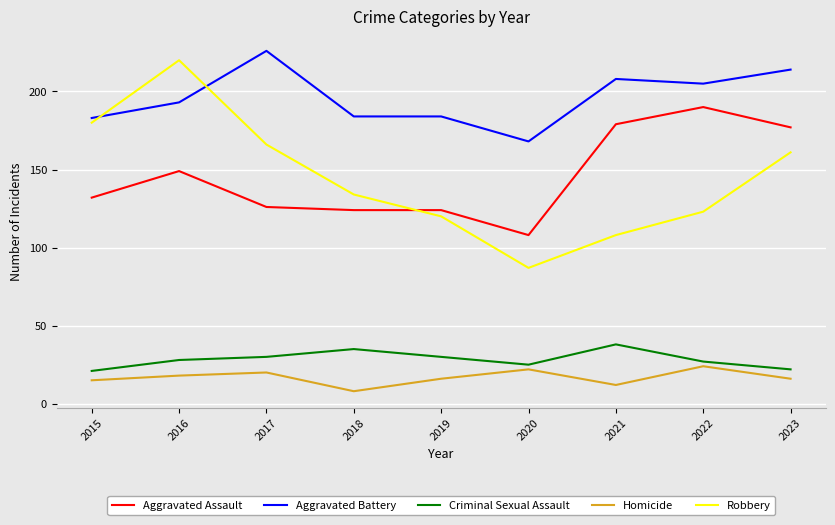

Reading right to left, transcribe all the data shown in this chart.

Aggravated Assault: 2023=177	2022=190	2021=179	2020=108	2019=124	2018=124	2017=126	2016=149	2015=132
Aggravated Battery: 2023=214	2022=205	2021=208	2020=168	2019=184	2018=184	2017=226	2016=193	2015=183
Criminal Sexual Assault: 2023=22	2022=27	2021=38	2020=25	2019=30	2018=35	2017=30	2016=28	2015=21
Homicide: 2023=16	2022=24	2021=12	2020=22	2019=16	2018=8	2017=20	2016=18	2015=15
Robbery: 2023=161	2022=123	2021=108	2020=87	2019=120	2018=134	2017=166	2016=220	2015=180